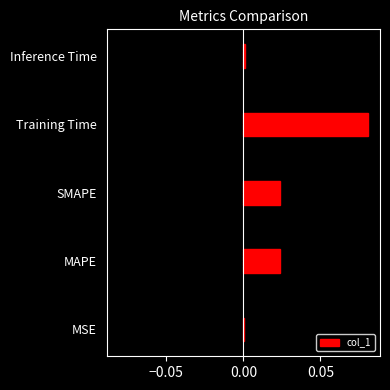

Does the chart contain stacked bars?

No